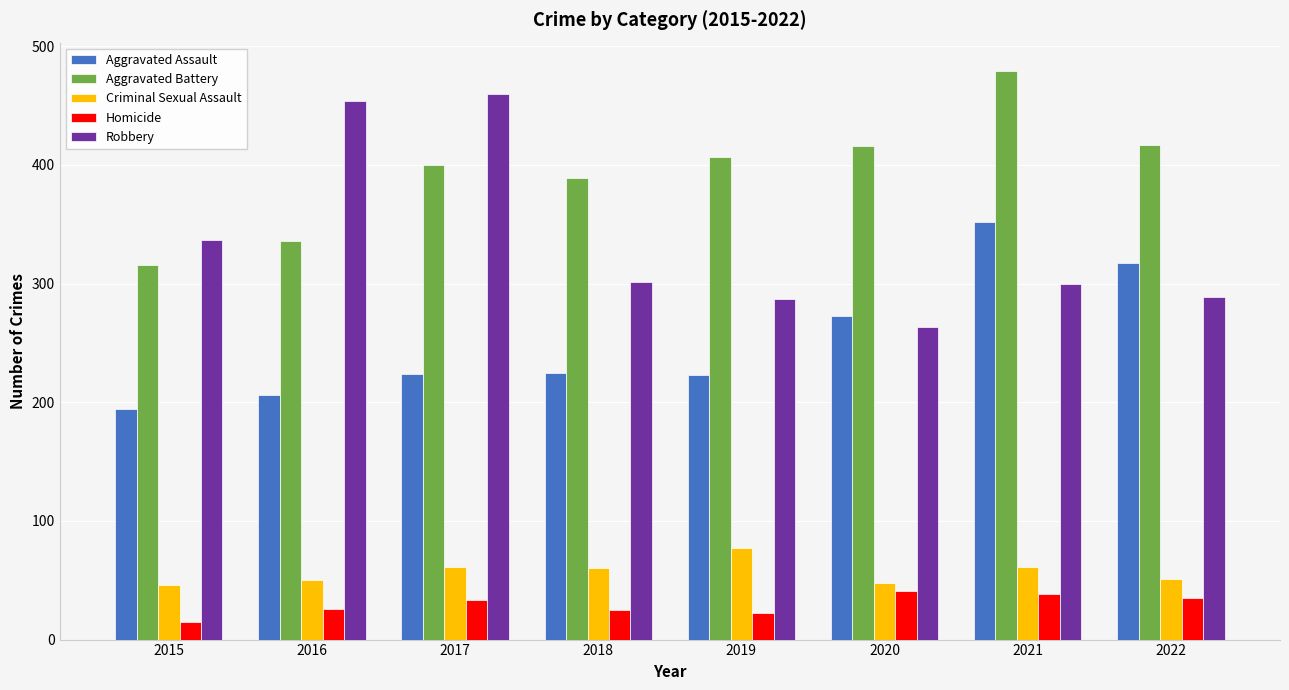

What is the value of the Aggravated Assault bar at the 4th from the left?

225